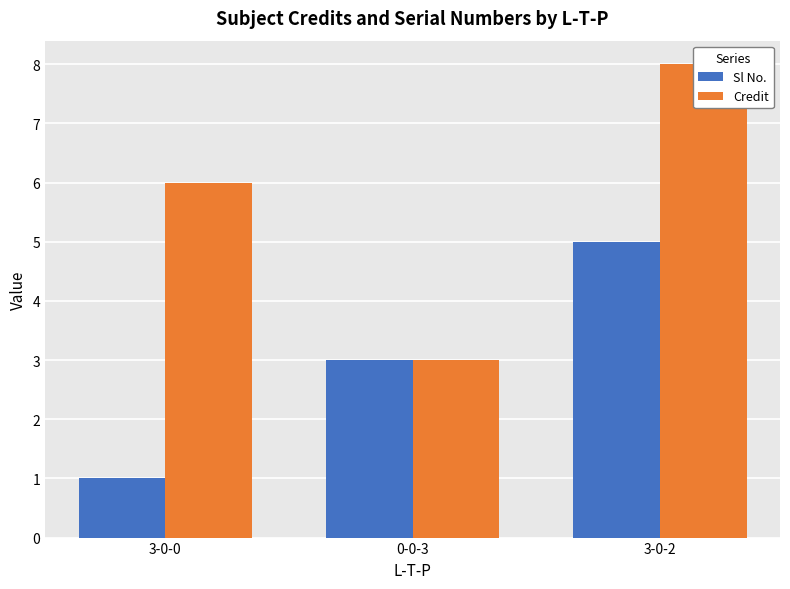

How many bars are there in each group?

2